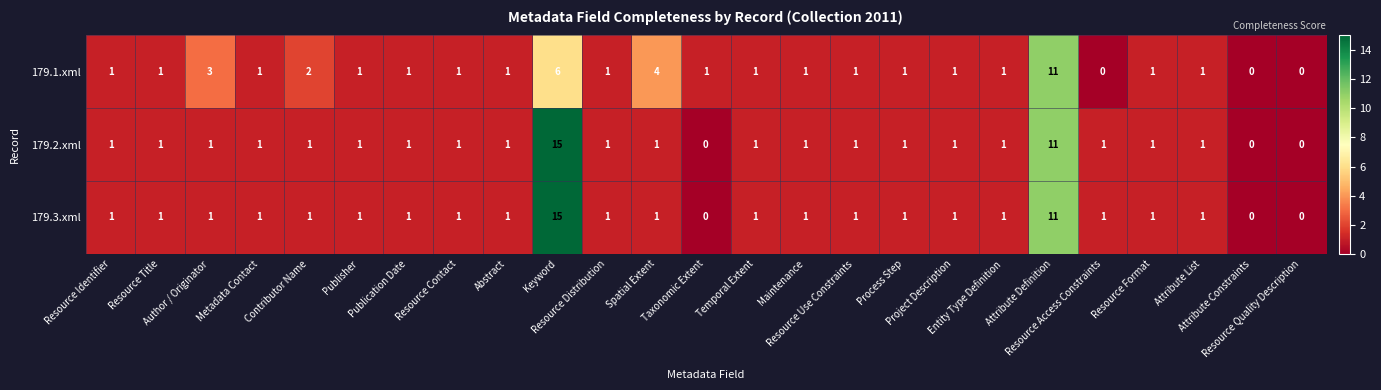

What is the greatest value displayed?

15